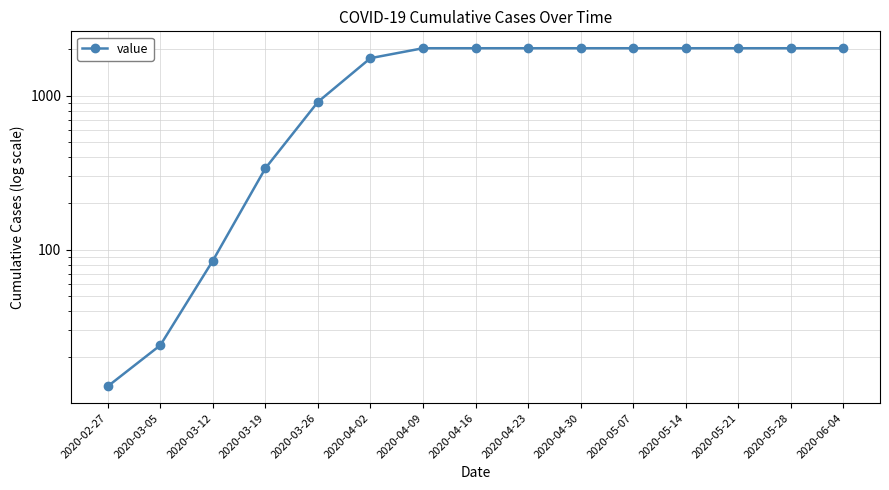

What is the change in value from 2020-03-05 to 2020-04-09?

+2008